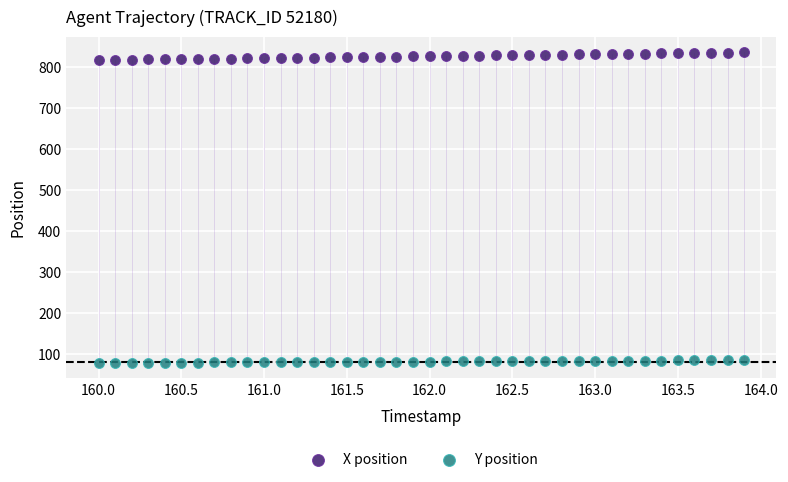

Which series reaches the maximum Y coordinate?

X position